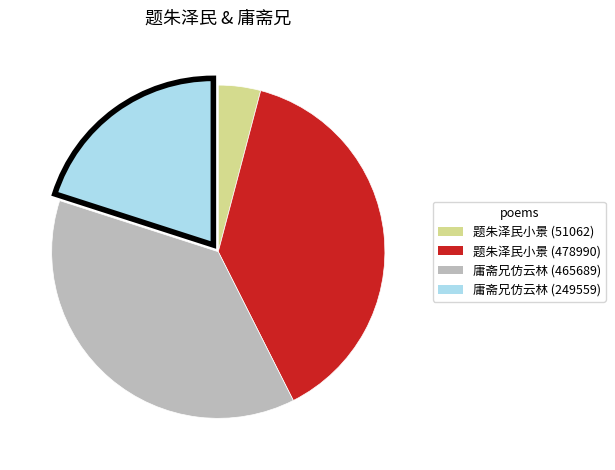

Is there any slice that represents more than half of the pie?

No